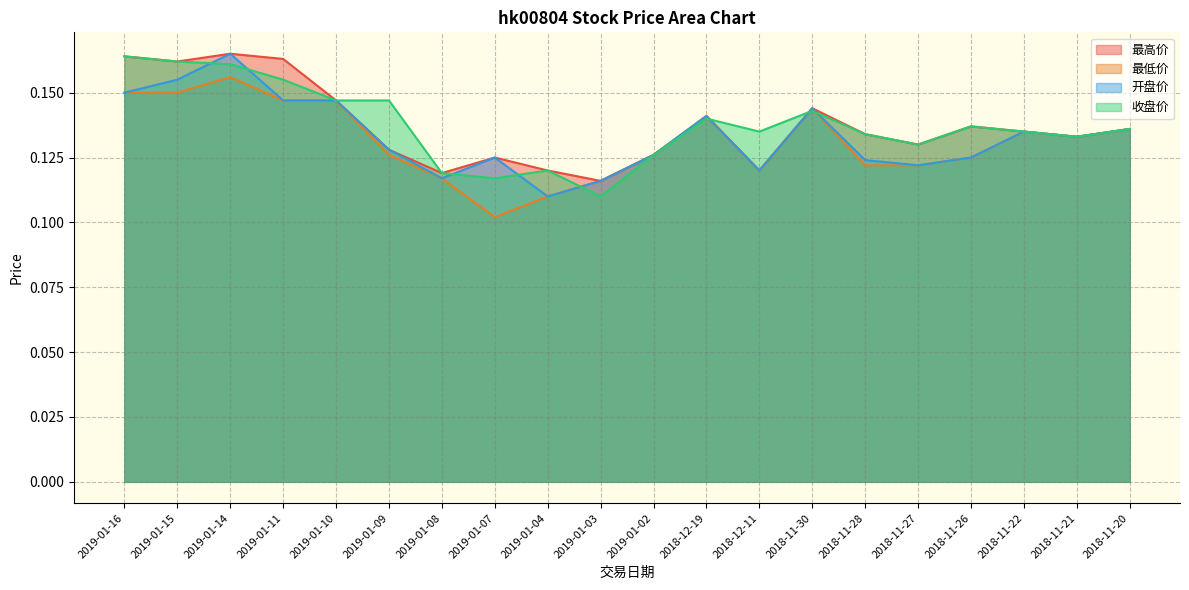

Is it true that 最高价 equals 0.2 at 2019-01-15?

False